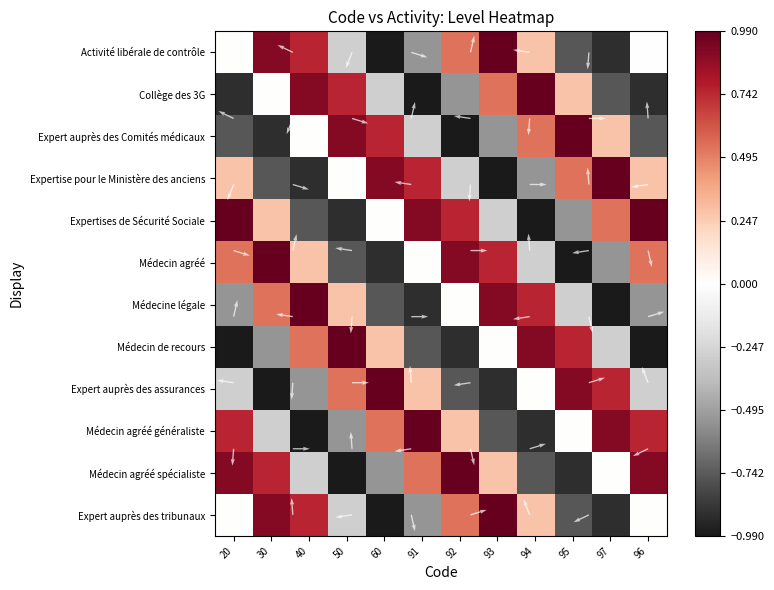

Which series has the widest spread of values?

Activité libérale de contrôle